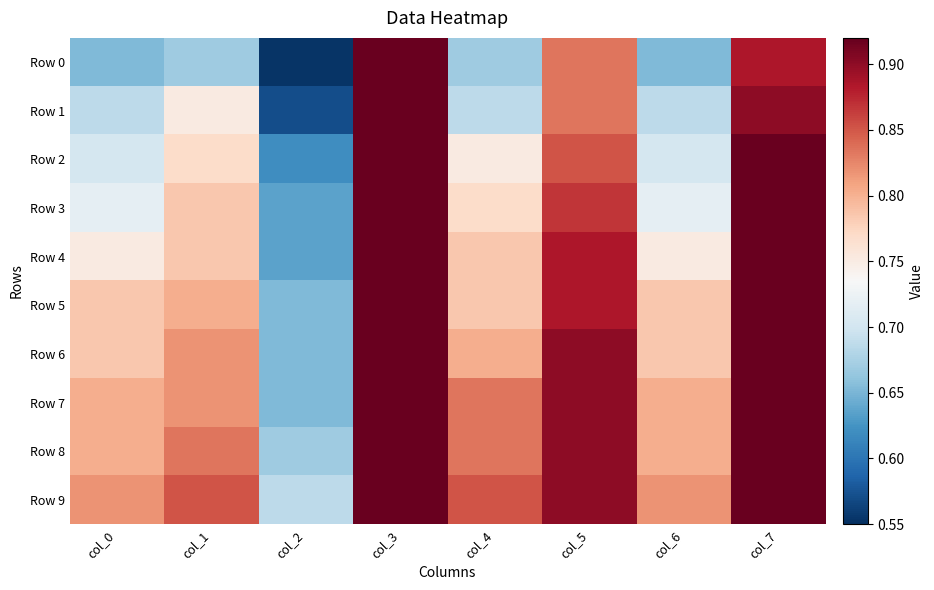

Which series changed the most between col_1 and col_4?

Row 1